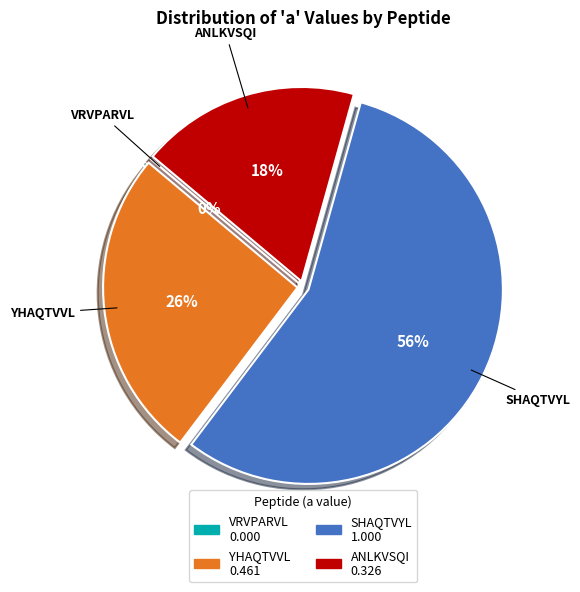

To the nearest percent, what is the average slice percentage?

25%